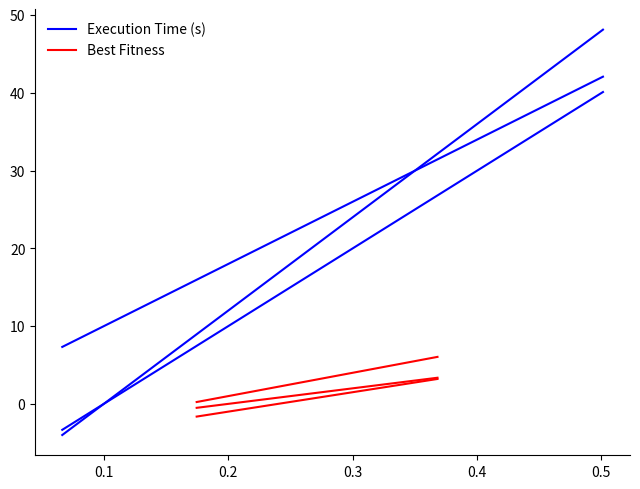

Which series has the largest total across all categories?

Execution Time (s)